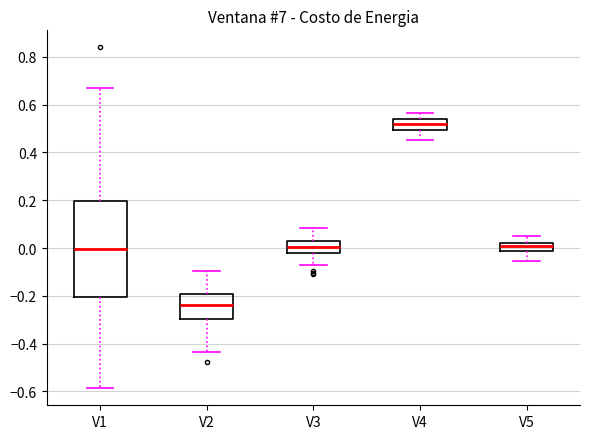

Which box's median line is the lowest?

V2